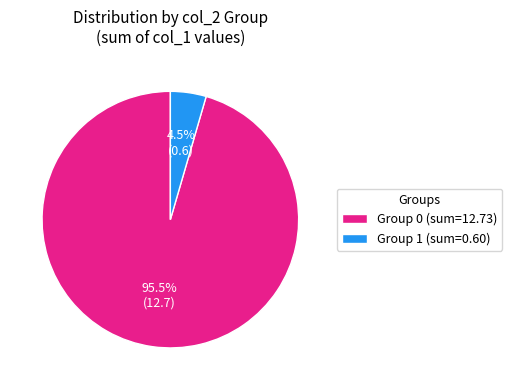

Which slice is the smallest?

Group 1 (sum=0.60)